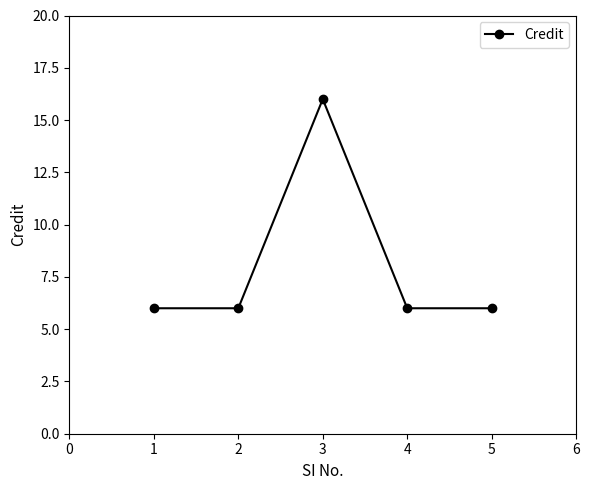

Reading left to right, transcribe all the data shown in this chart.

6	6	16	6	6